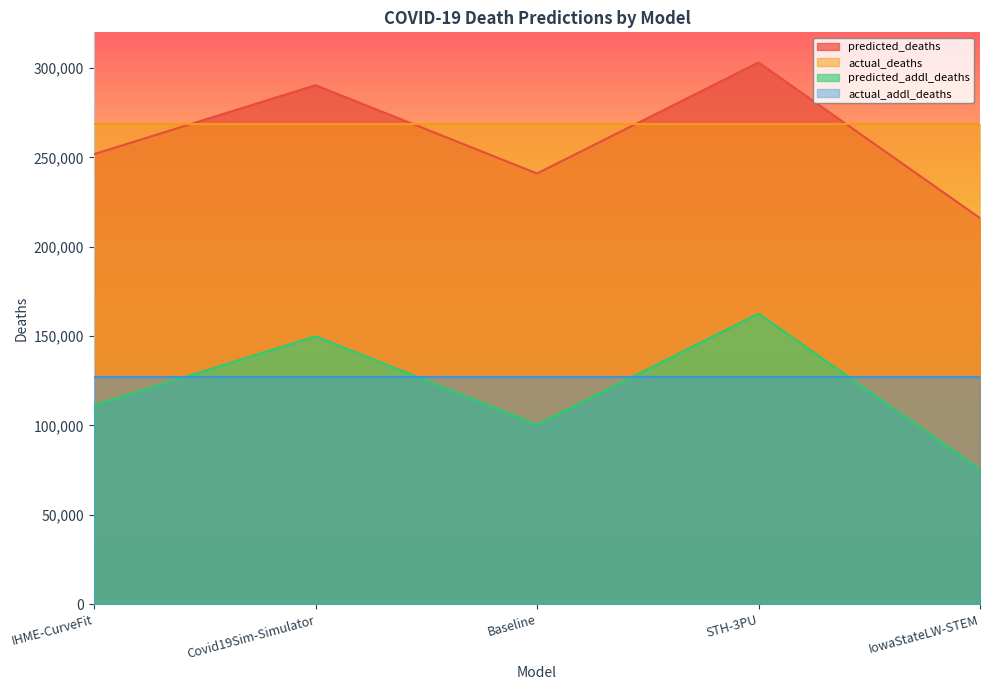

At which label does predicted_addl_deaths reach its minimum?

IowaStateLW-STEM